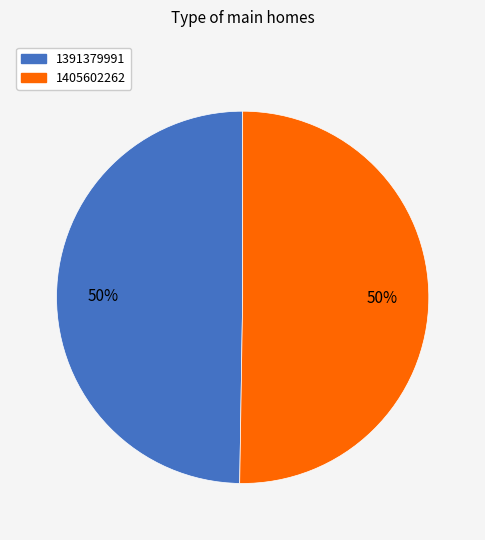

What is the majority slice?

1405602262